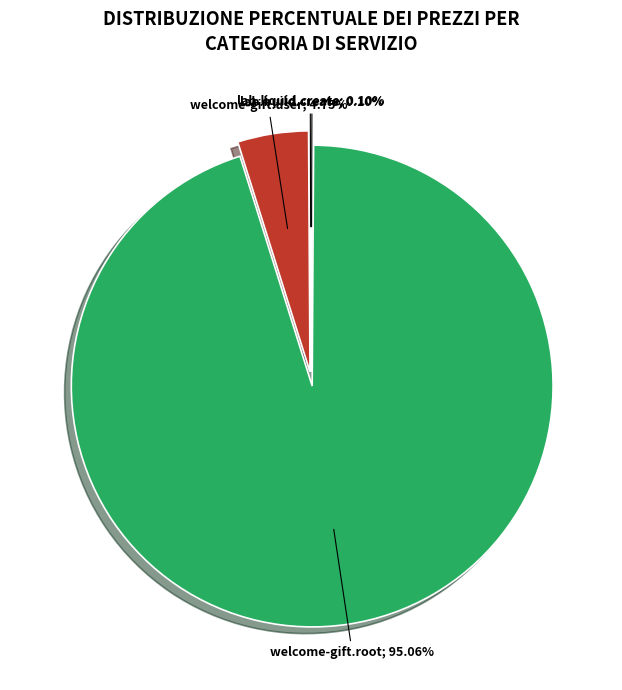

Is there a majority slice in this chart?

Yes